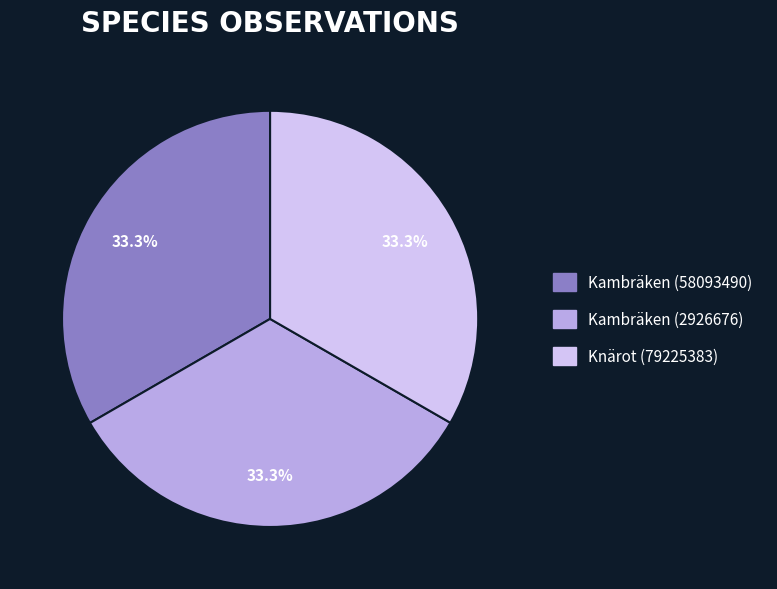

Does any single category account for the majority?

No